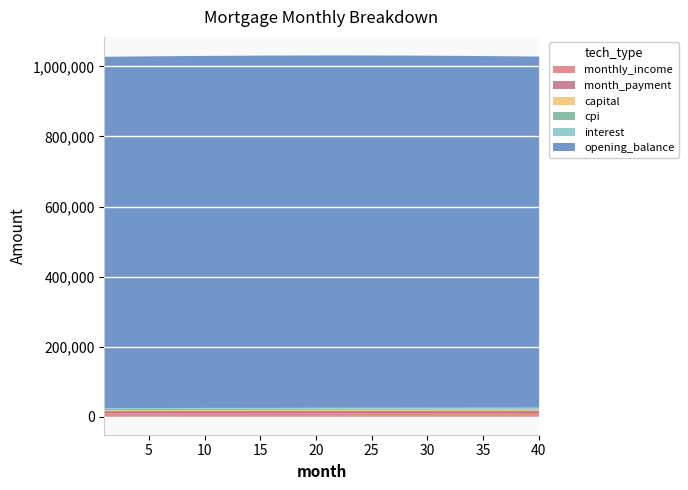

Is it true that capital equals 854.9 at 9?

False